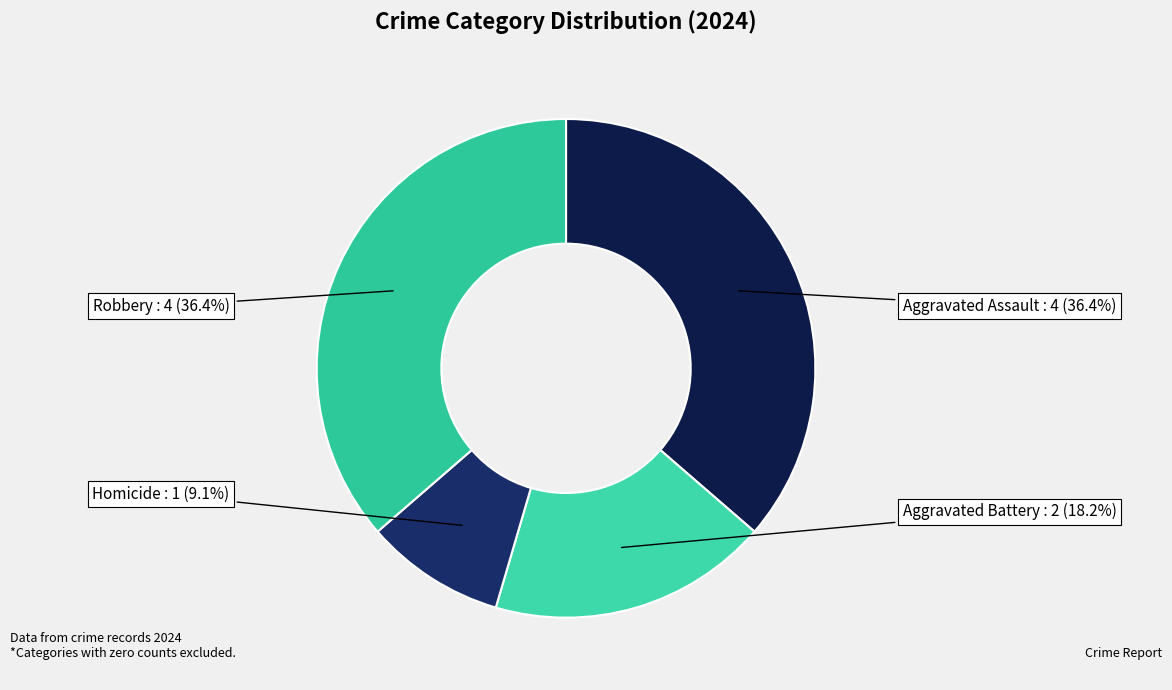

Count the number of slices in the pie.

4